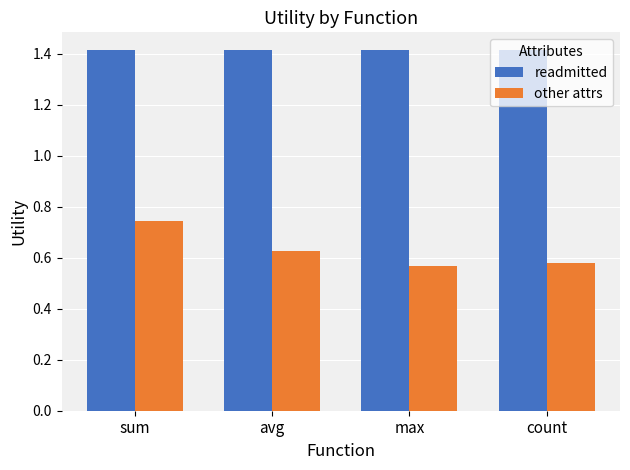

What is the difference between the other attrs values at sum and avg?

0.1